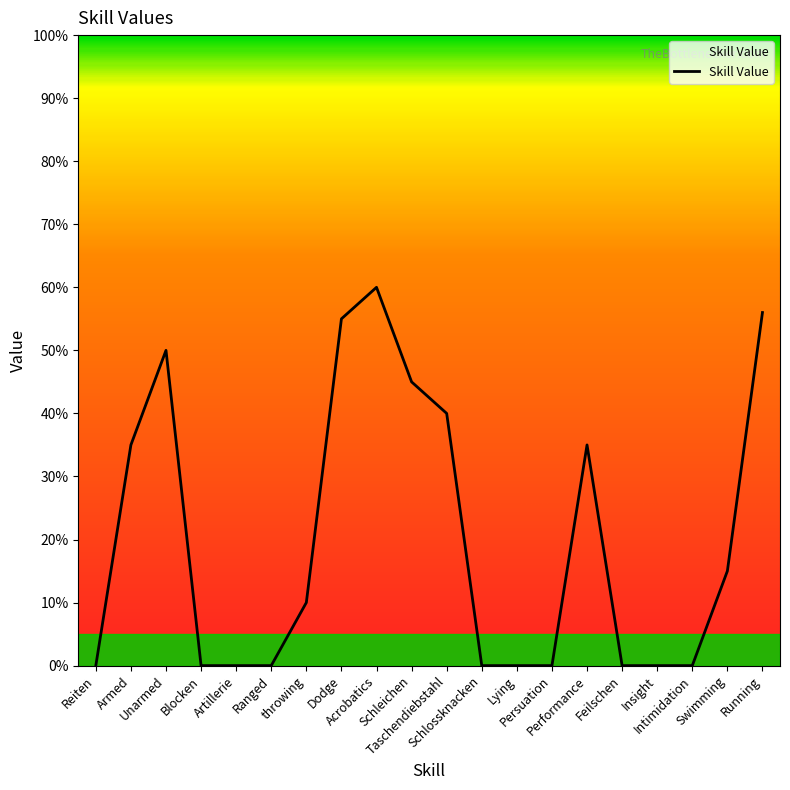

The chart shows a value of 16 at Dodge. True or false?

False